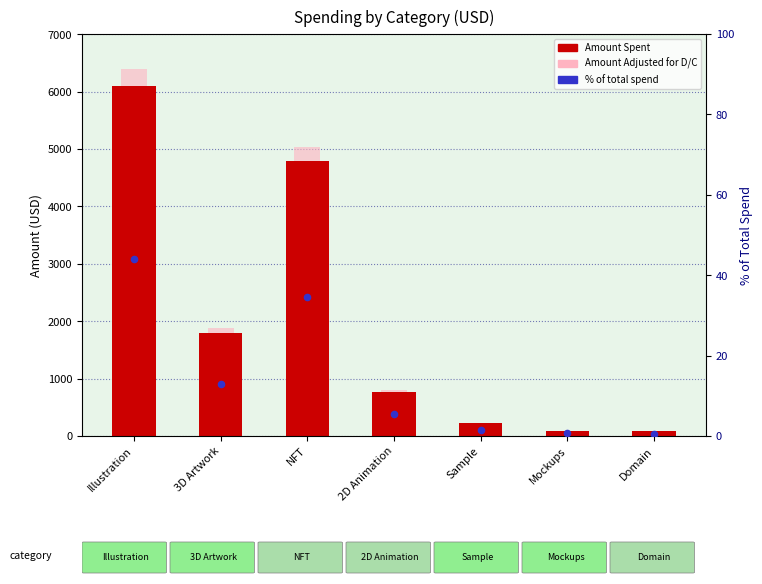

Which series has the largest total across all categories?

Amount Adjusted (D/C)